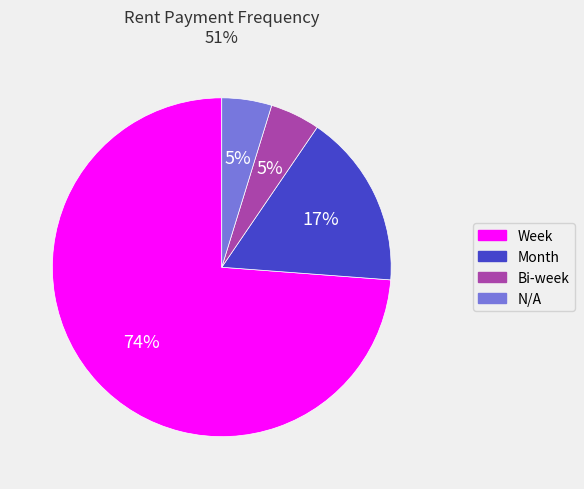

Which category accounts for the majority?

Week